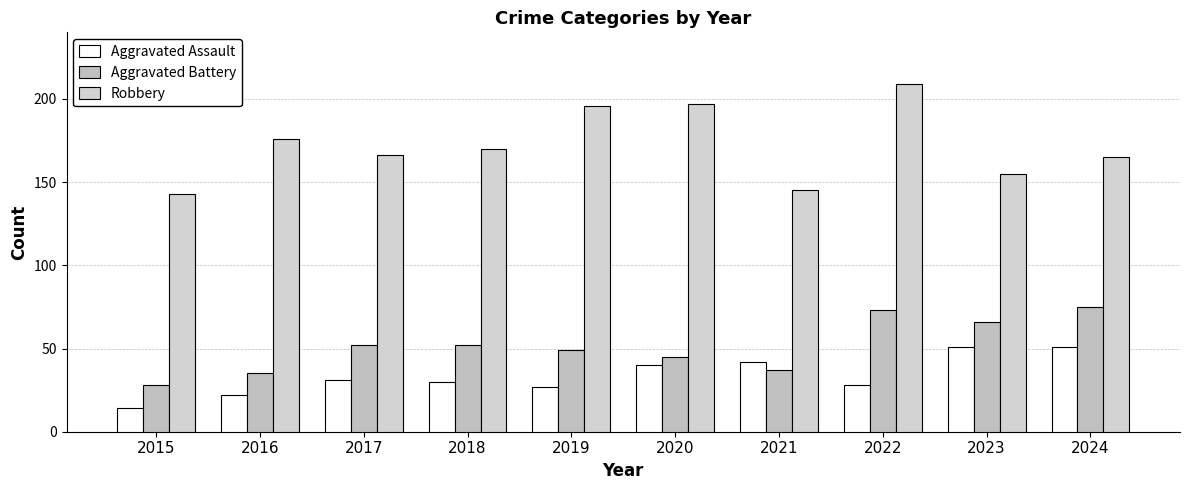

What is the difference between the Aggravated Assault values at 2015 and 2017?

17